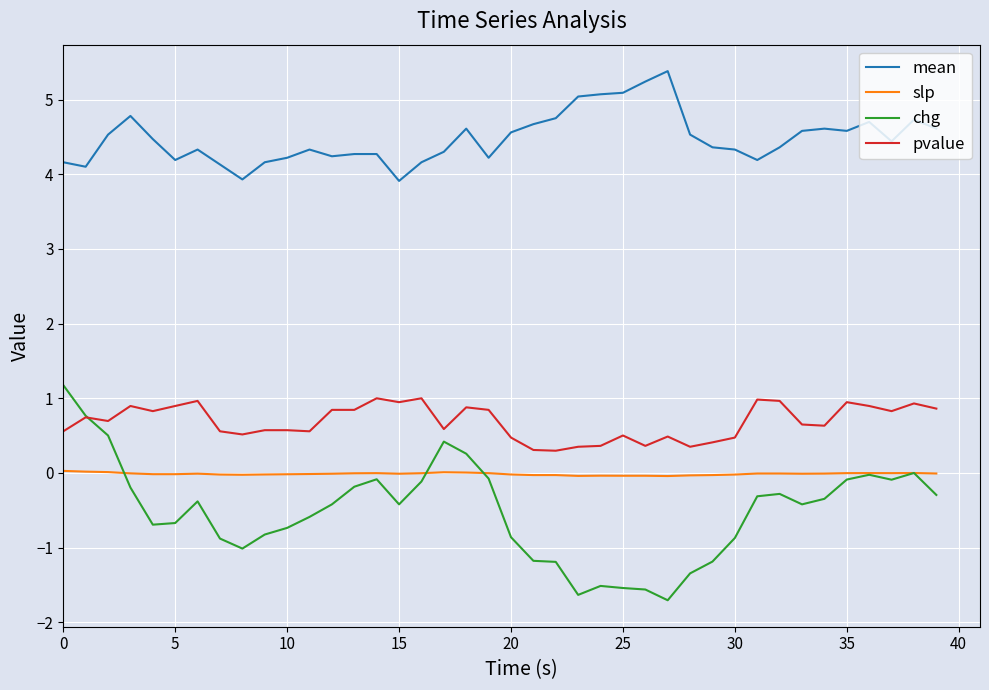

True or false: slp and pvalue intersect in this chart.

False